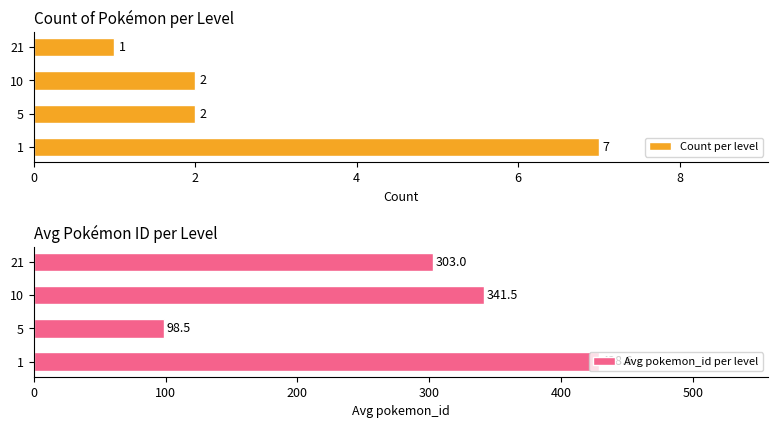

What value does the Avg pokemon_id per level series have at 10?

341.5